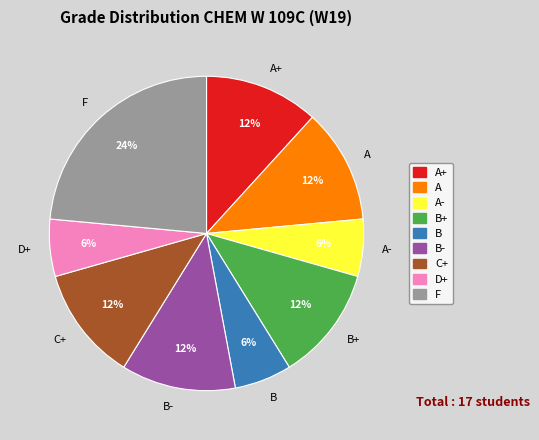

Does B account for over 50% of the chart?

No